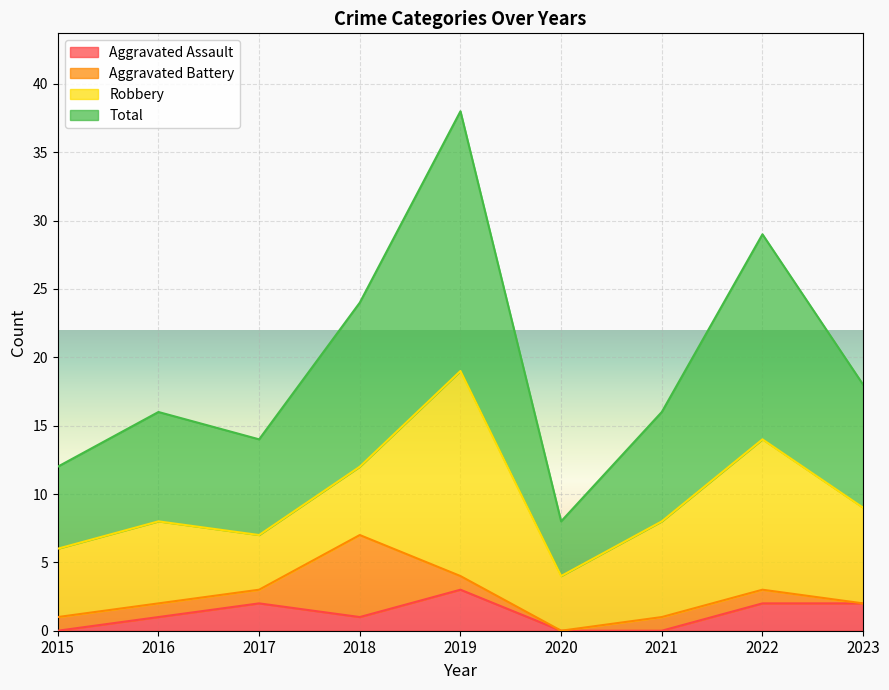

What is the highest value of the Total series?

38